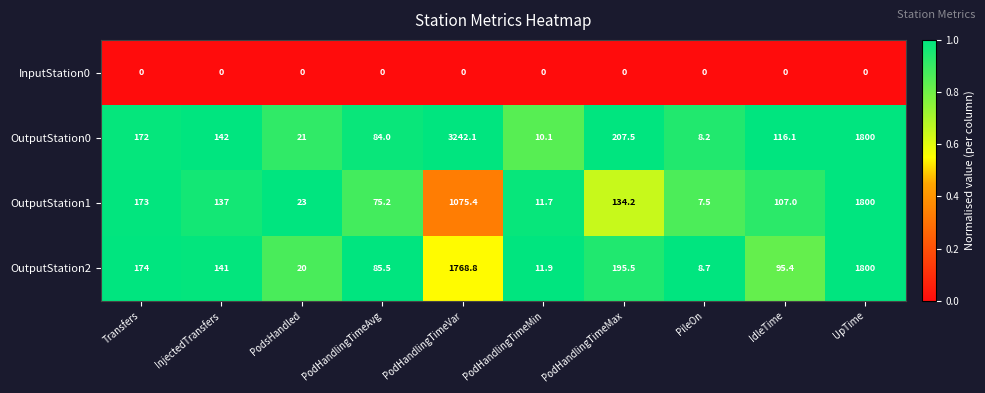

Rank the series at IdleTime from highest to lowest value.

OutputStation0, OutputStation1, OutputStation2, InputStation0